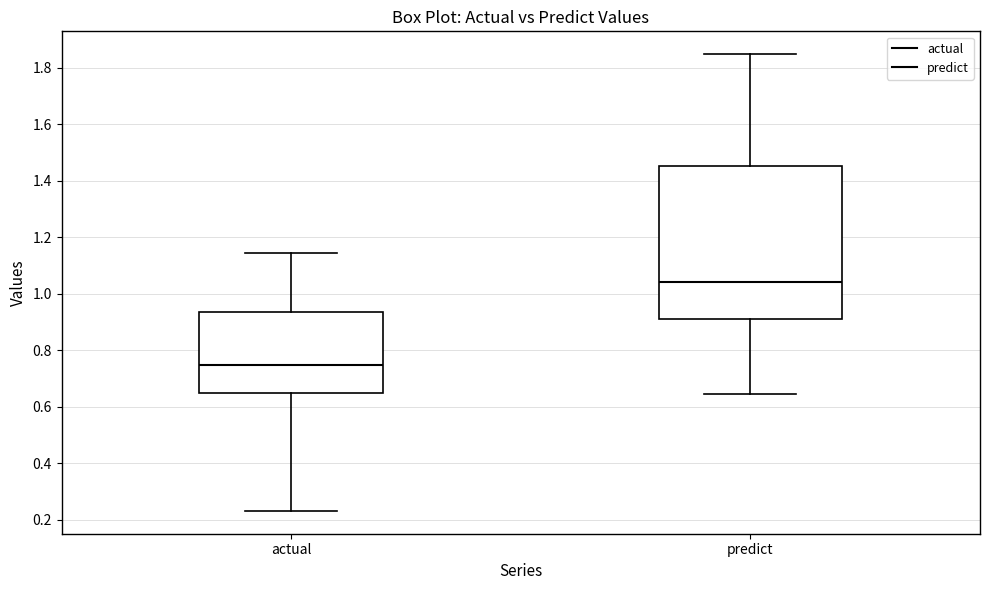

Which box has the lowest median line?

actual